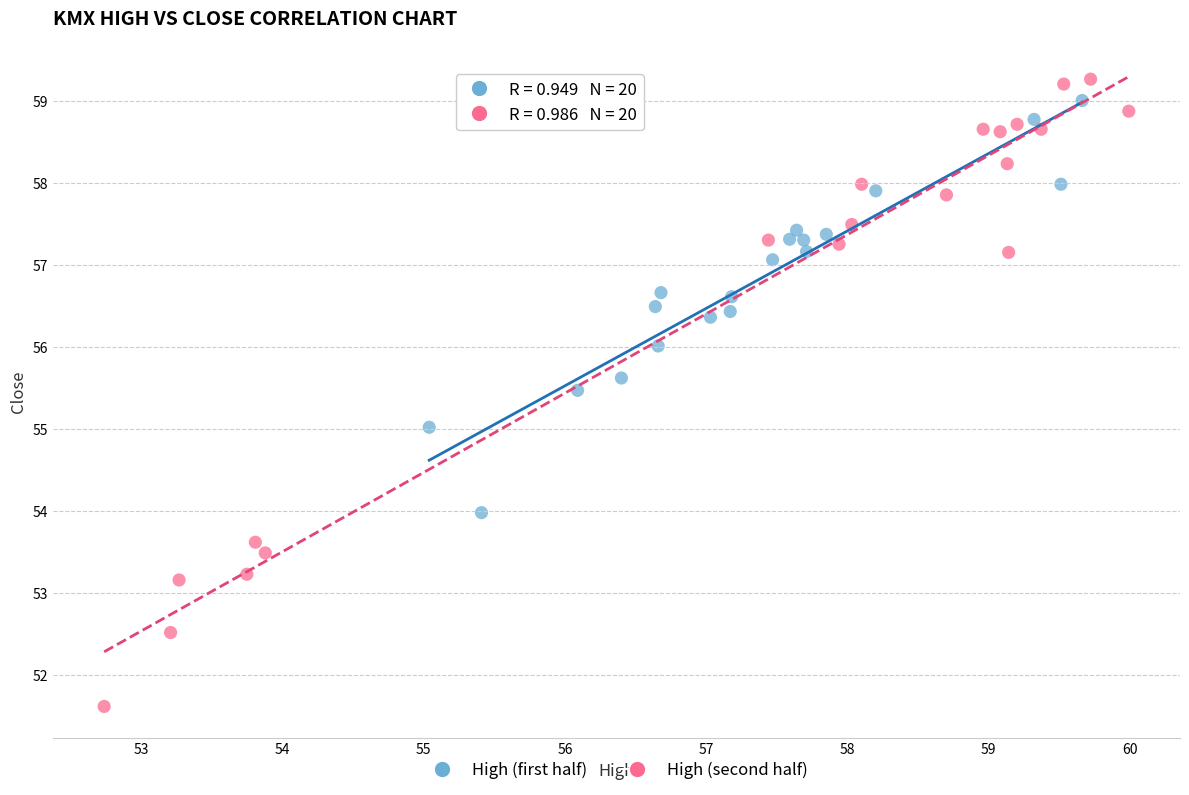

Which series contains the lowest Y value?

High (second half)